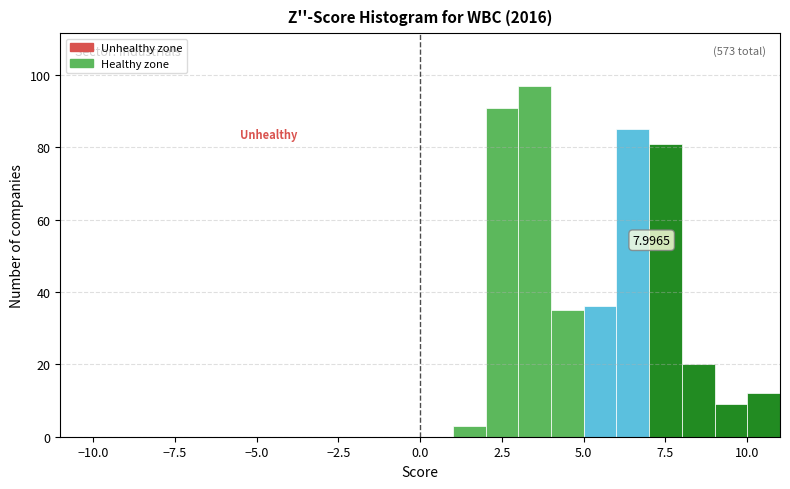

Read against the x-axis, roughly where is the centre of the tallest bar?

3.5